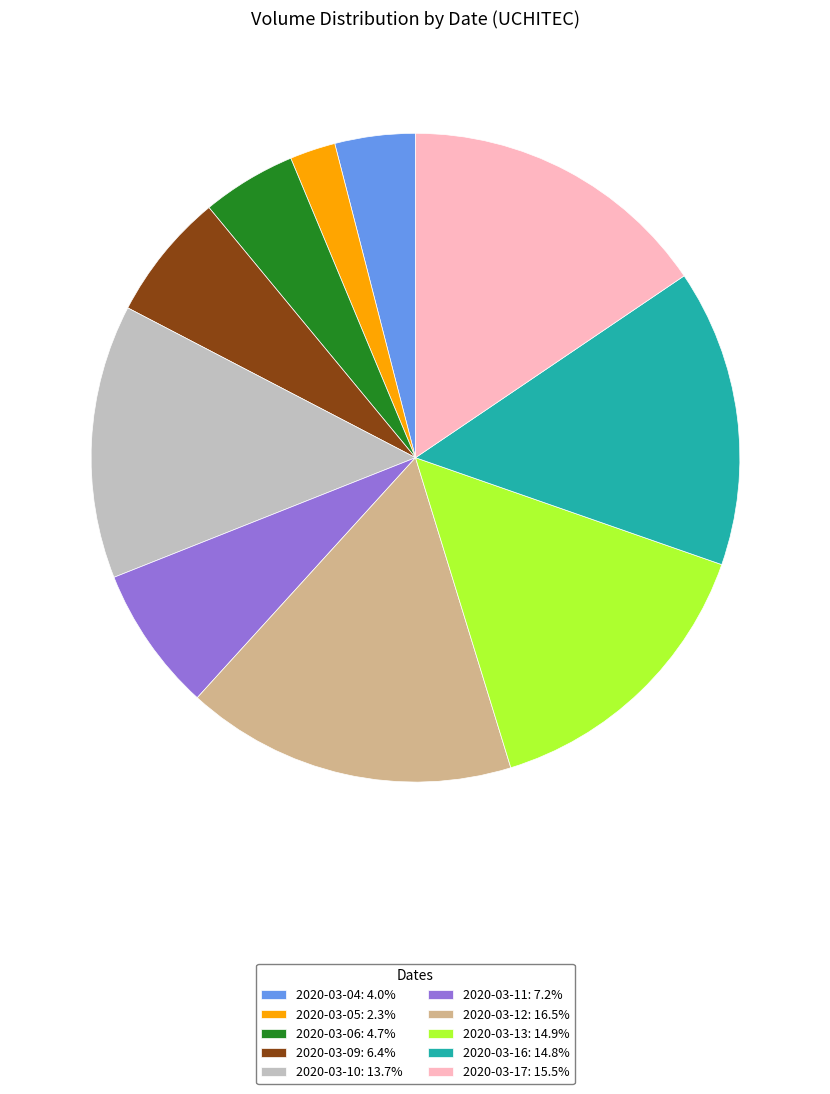

Does 2020-03-12: 16.5% represent more than half of the total?

No